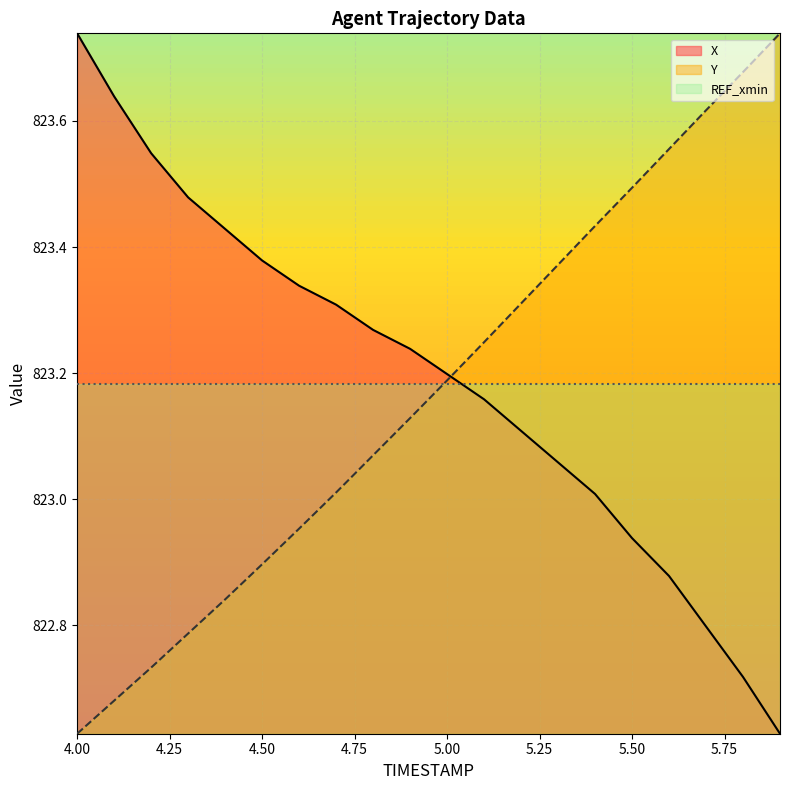

The Y series shows 1441.2 at 5.2. True or false?

False